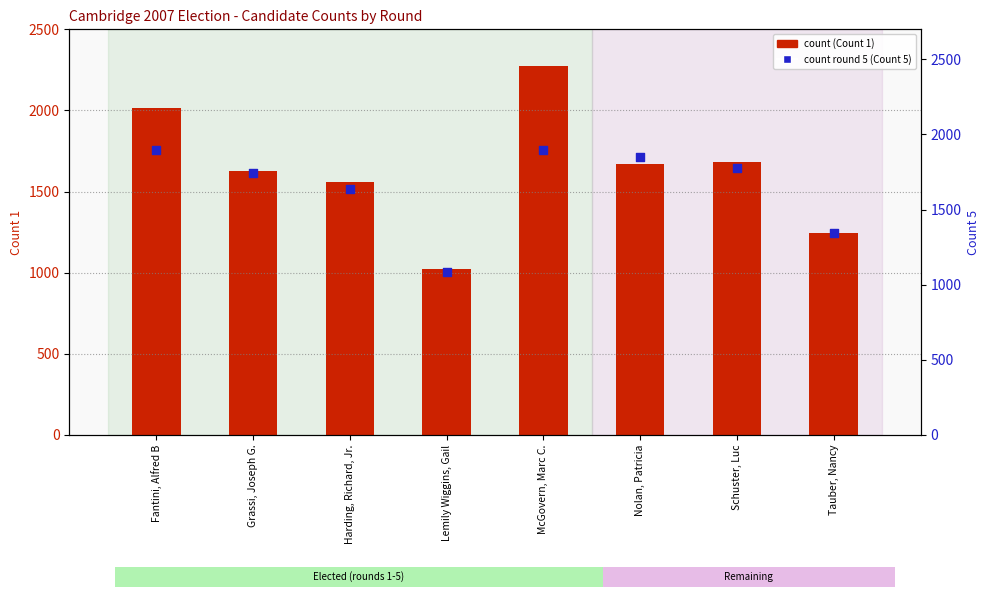

Which series reaches the maximum Y coordinate?

Count 1